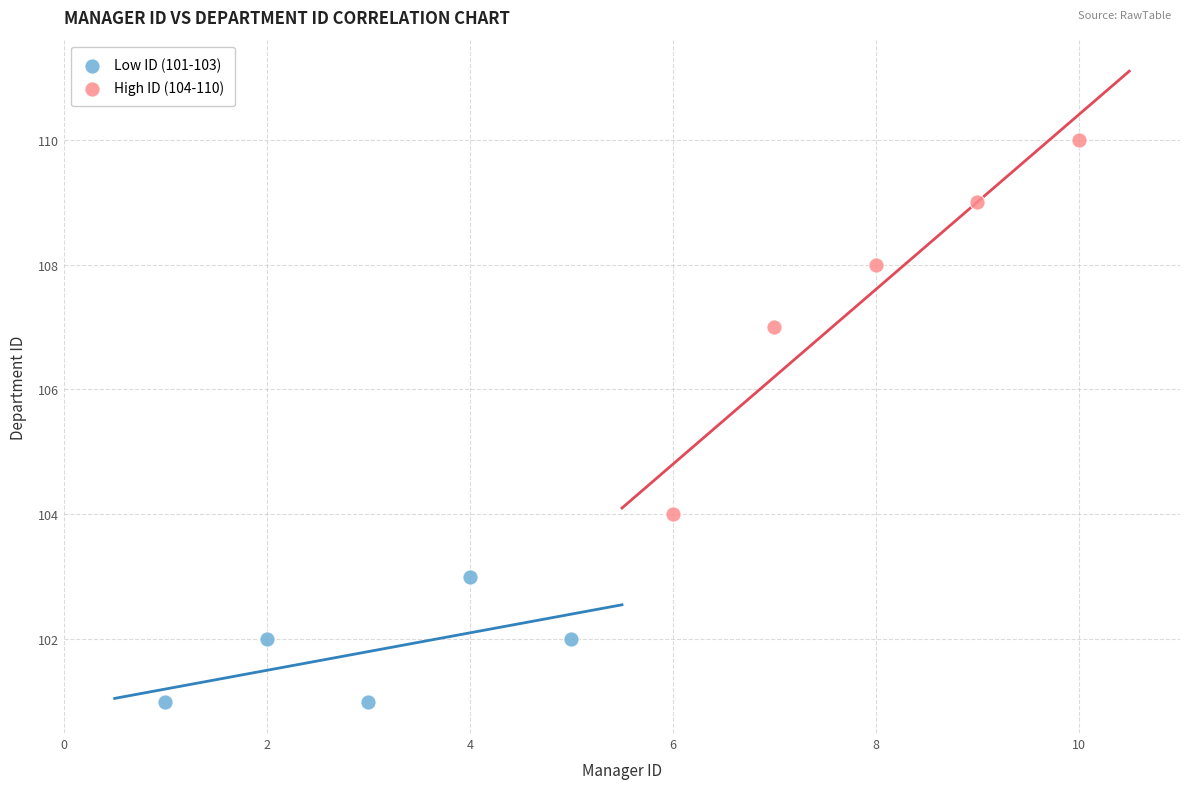

Which series has the largest Y range (max minus min)?

High ID (104-110)